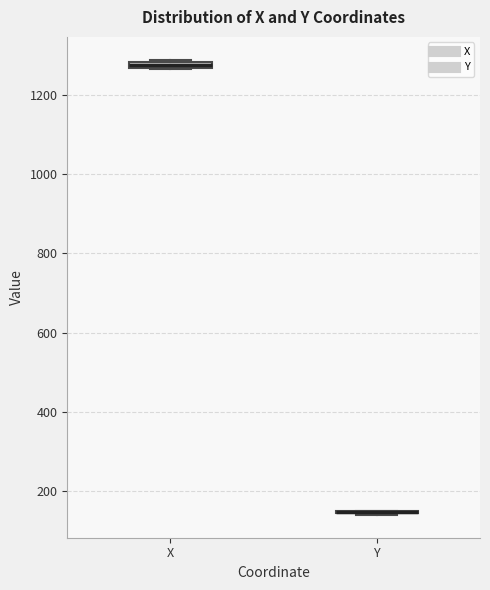

Where is the upper edge of the box for X on the y-axis? The values are not printed on the chart, so give them approximately, as read against the axis.

1280